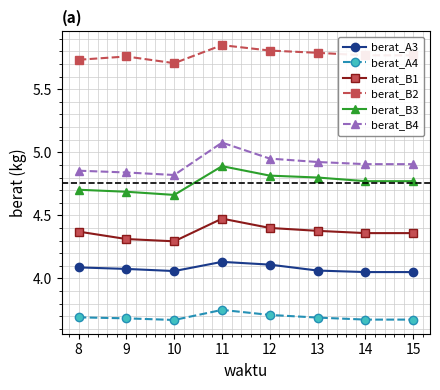

The berat_A3 series shows 4.1 at 9. True or false?

True